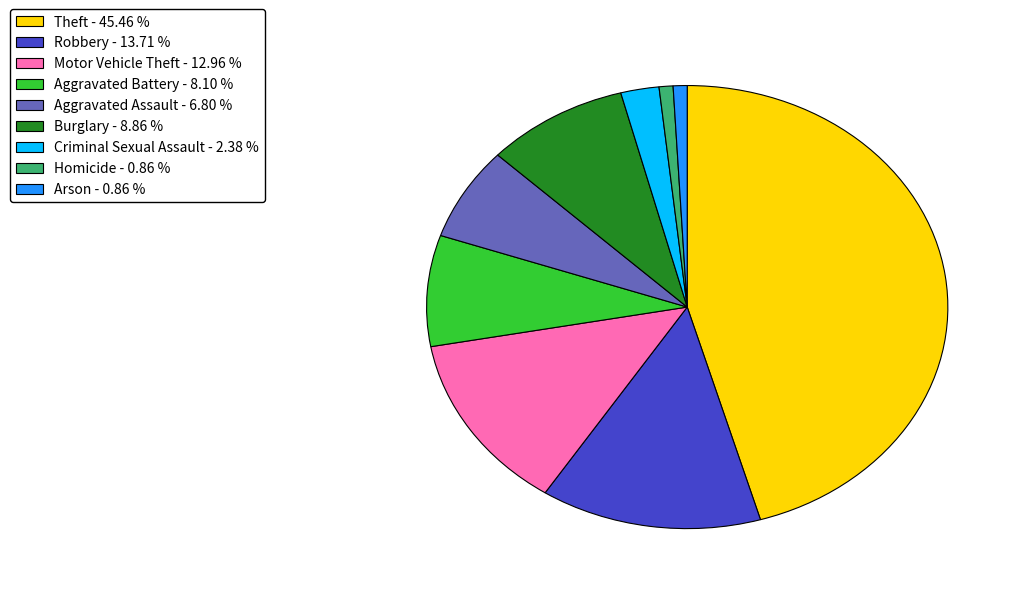

Is Aggravated Assault - 6.80 % the majority of the pie?

No